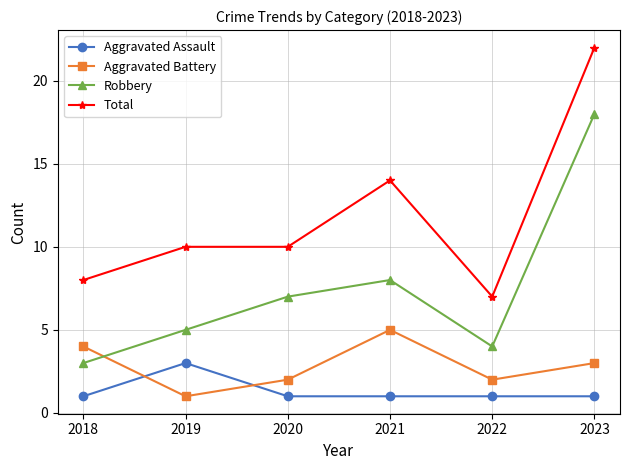

The Aggravated Battery series shows 3 at 2022. True or false?

False